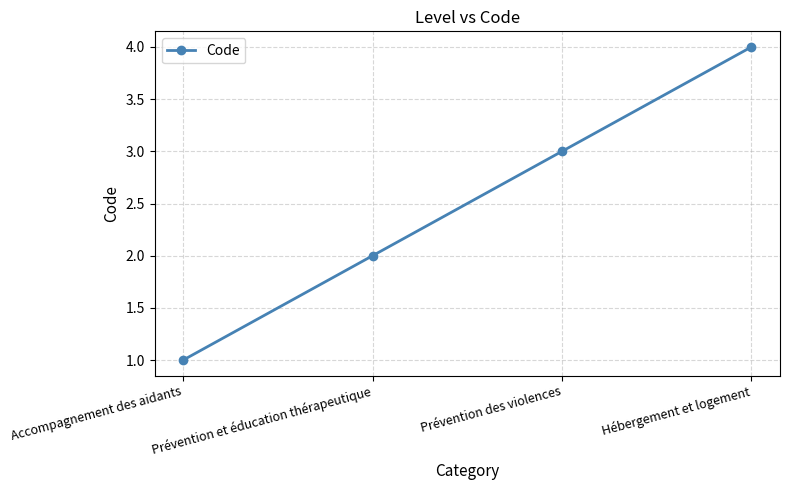

What is the ratio of the value at Prévention et éducation thérapeutique to the value at Prévention des violences?

0.7